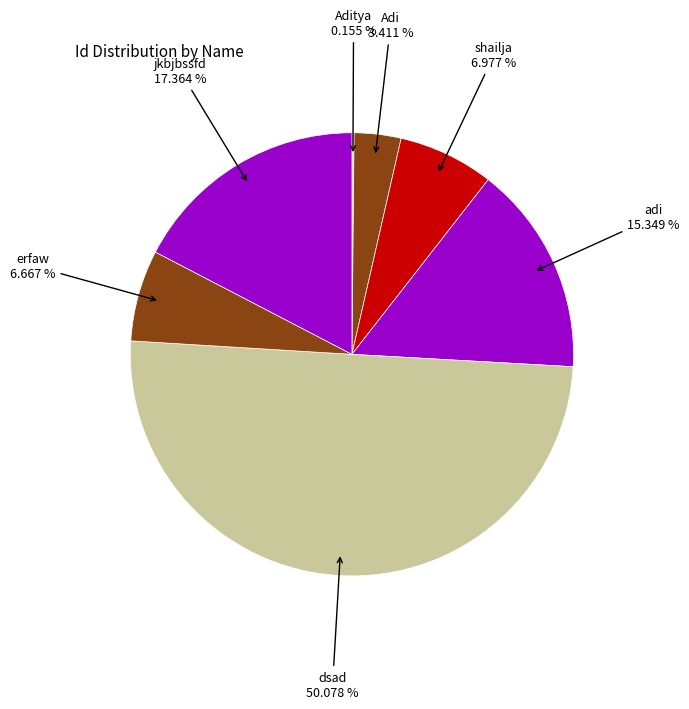

How many segments does this pie chart have?

7